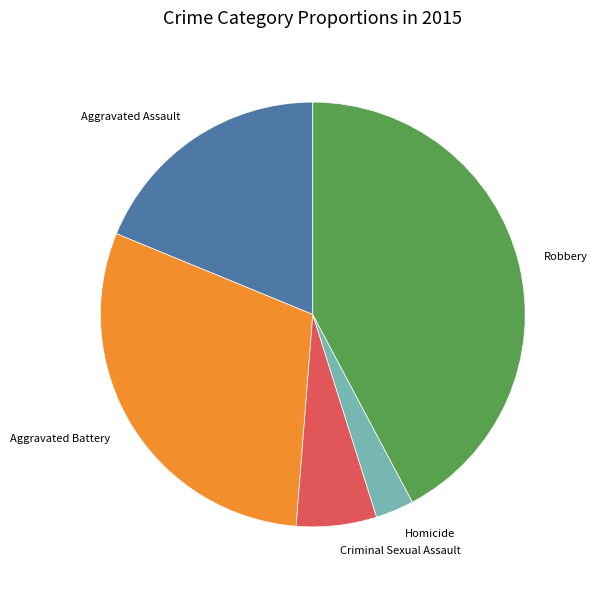

Rank the categories by value from highest to lowest.

Robbery, Aggravated Battery, Aggravated Assault, Criminal Sexual Assault, Homicide